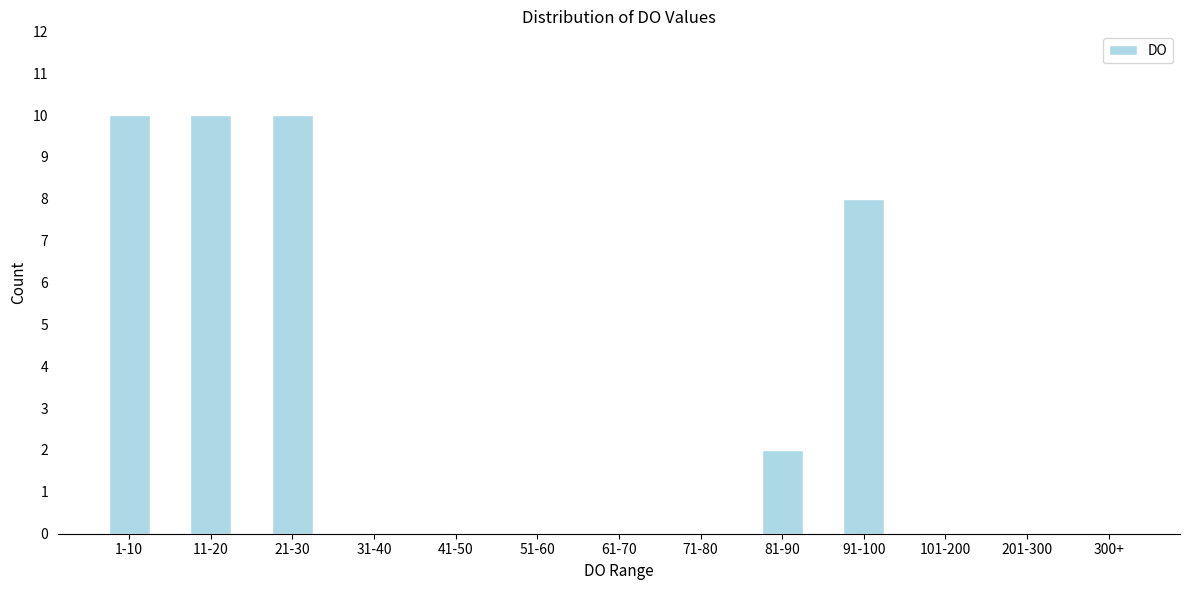

Reading right to left, list all the values displayed in this chart.

300+=0	201-300=0	101-200=0	91-100=8	81-90=2	71-80=0	61-70=0	51-60=0	41-50=0	31-40=0	21-30=10	11-20=10	1-10=10